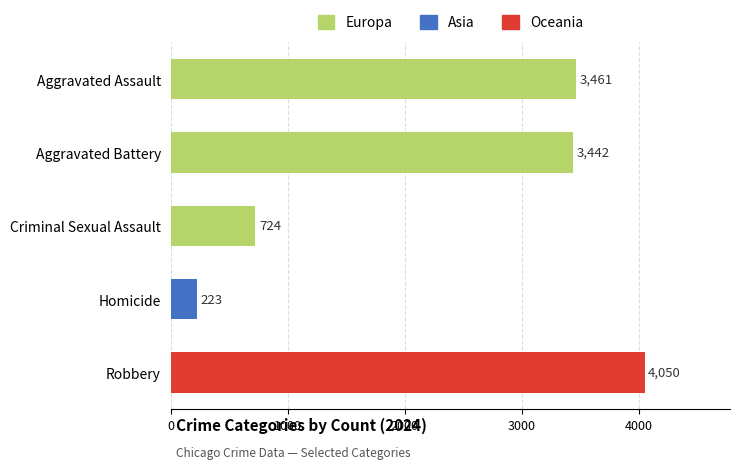

List the labels in order of value, largest first.

Robbery, Aggravated Assault, Aggravated Battery, Criminal Sexual Assault, Homicide